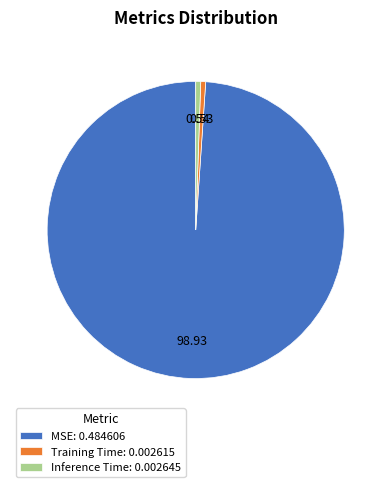

The Inference Time slice represents 1% of the pie. True or false?

True